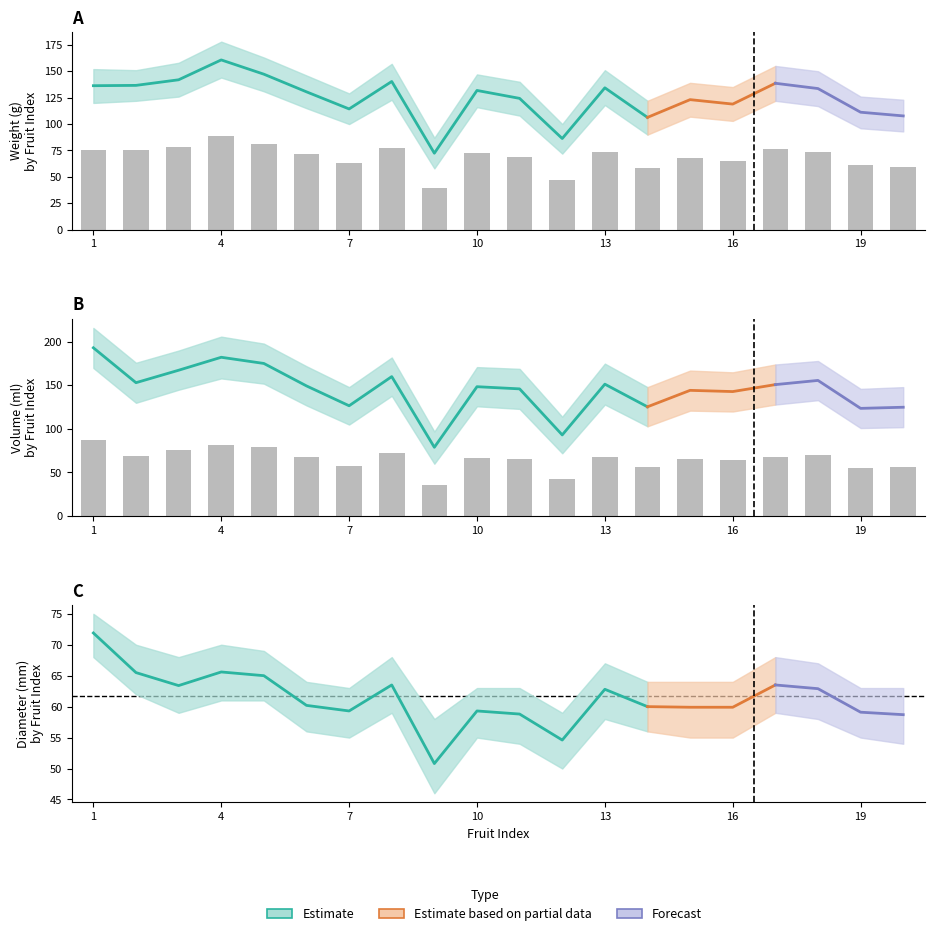

At which category is the sum across all series the highest?

4